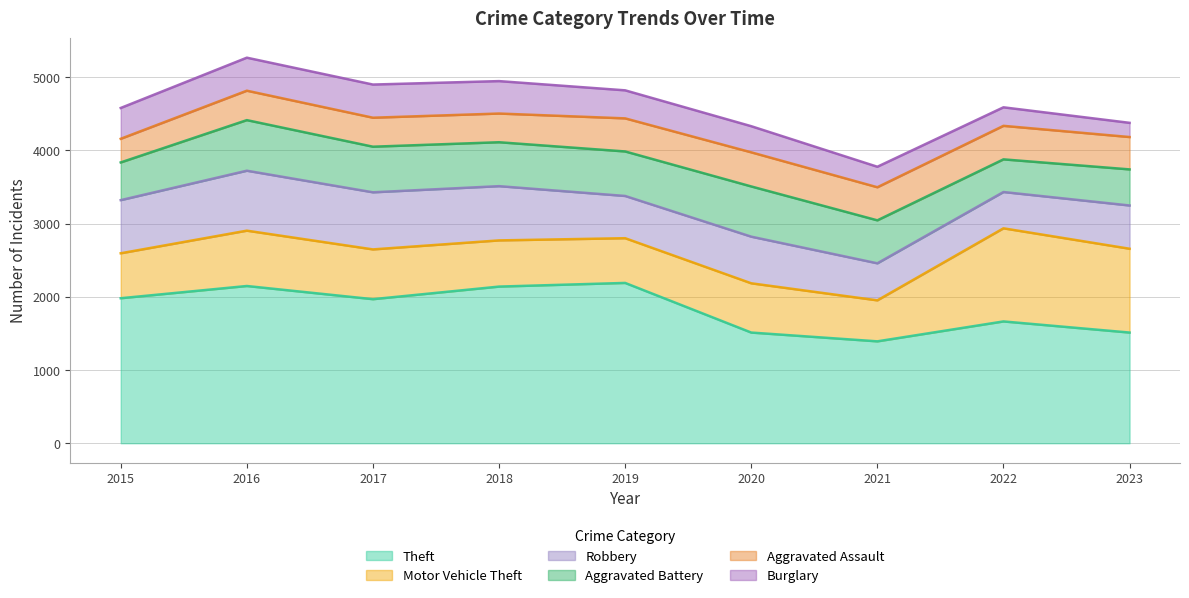

What is the greatest value displayed?

2190